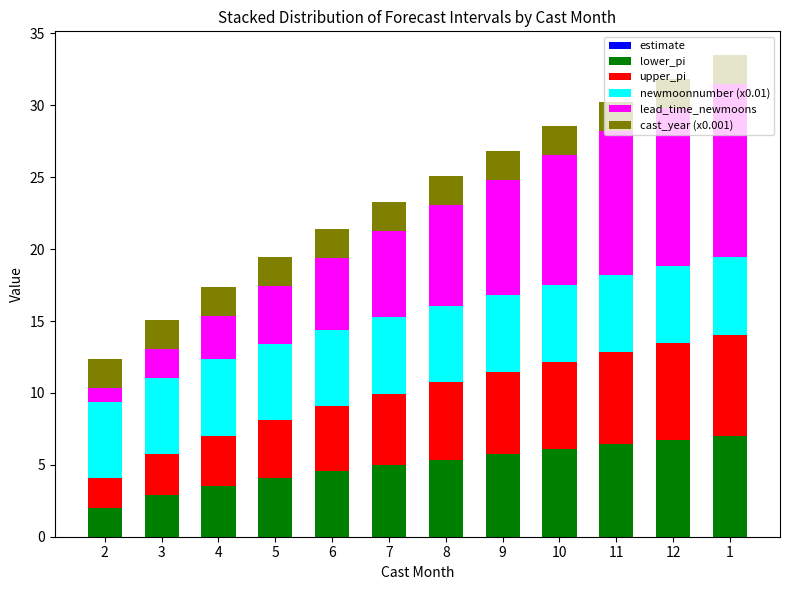

What is the total value across all series at 10?

28.6